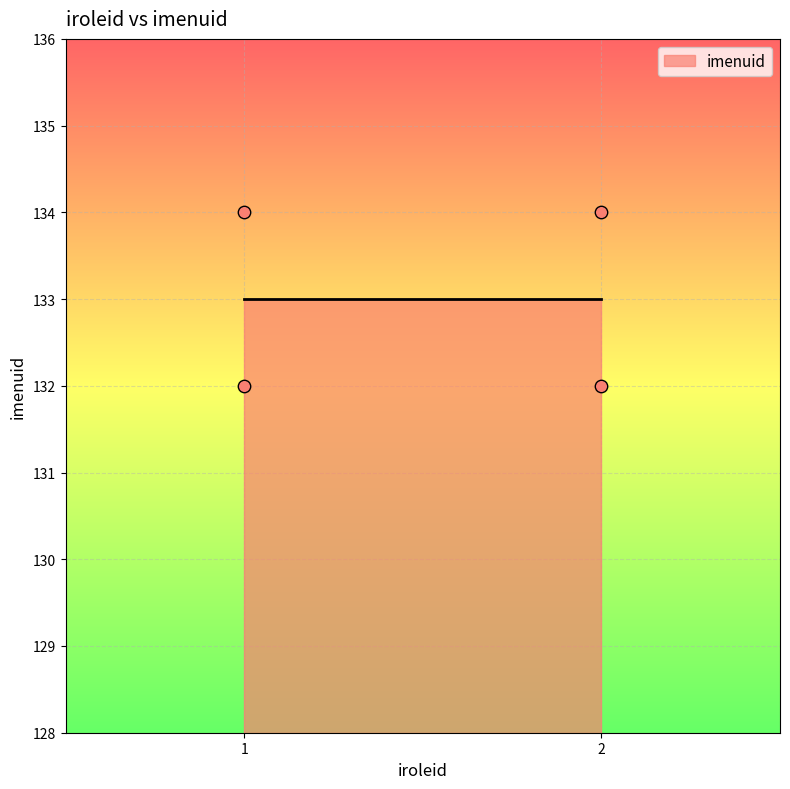

What is the average Y value?

133